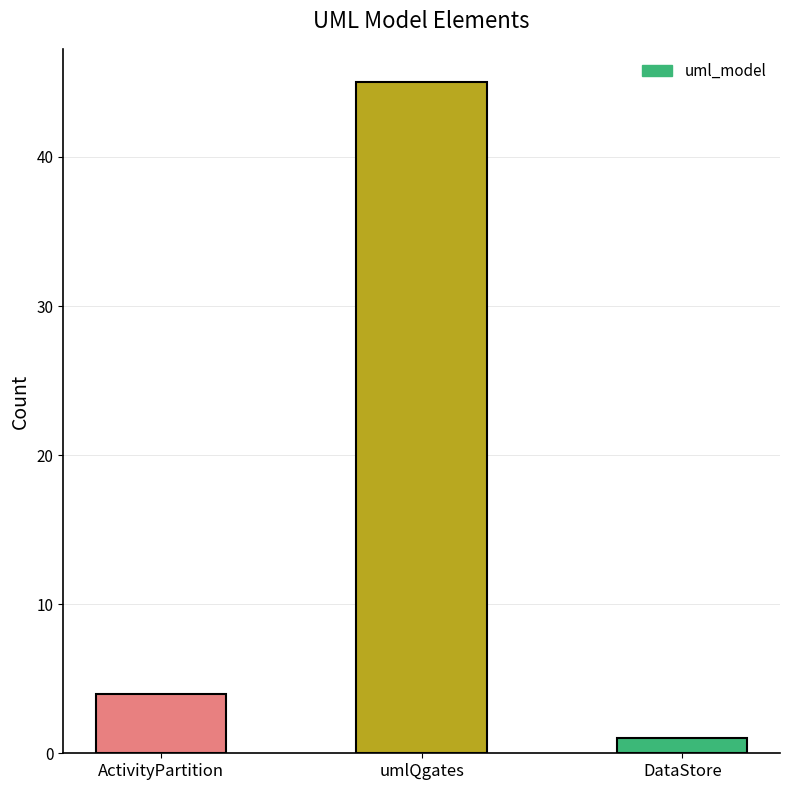

Read the value at ActivityPartition, to the nearest 5.

5